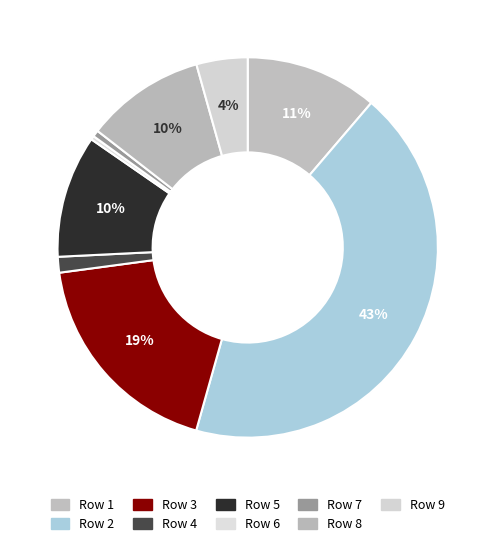

Is there any slice that represents more than half of the pie?

No